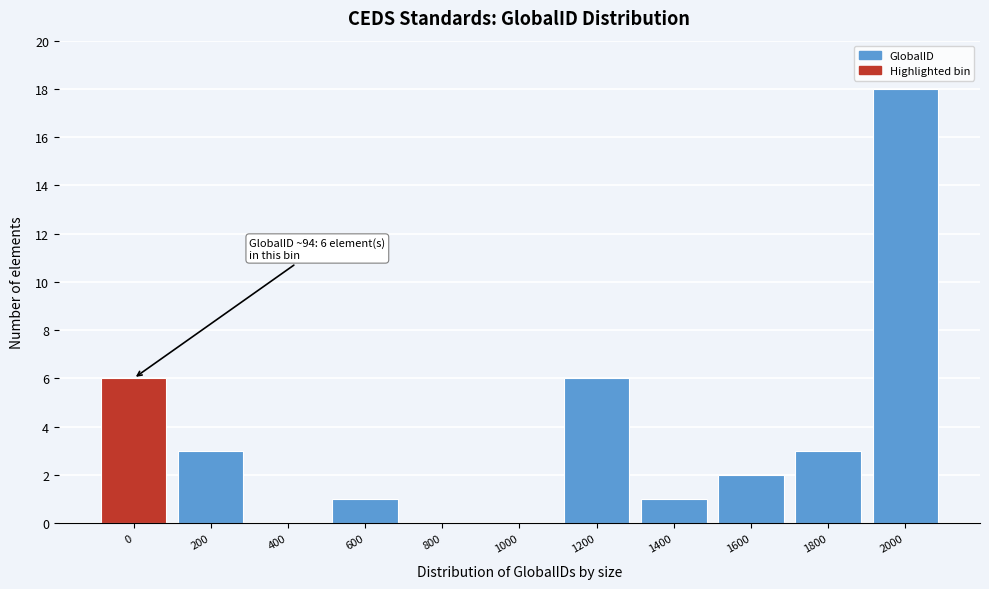

Reading left to right, what are all the values shown in this chart?

0=6	200=3	400=0	600=1	800=0	1000=0	1200=6	1400=1	1600=2	1800=3	2000=18